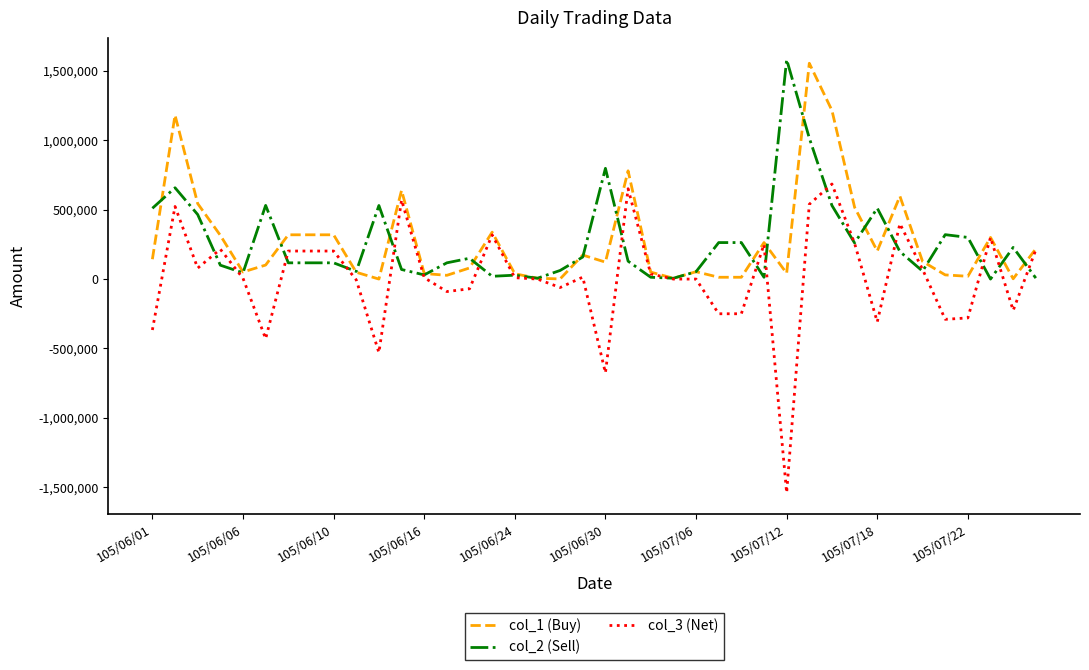

What is the smallest value displayed?

-1540000